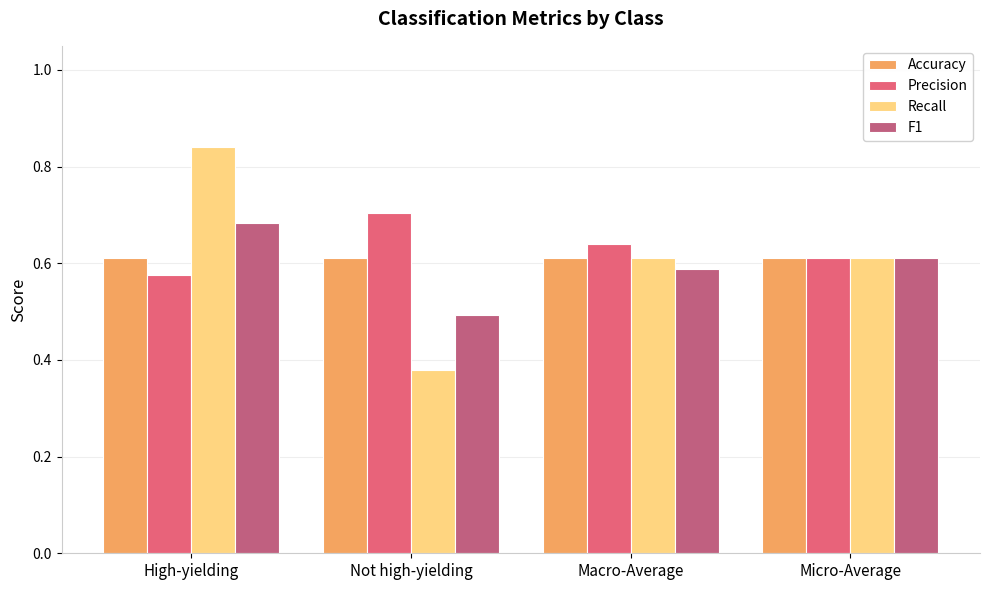

Which category has the highest value across all series?

High-yielding